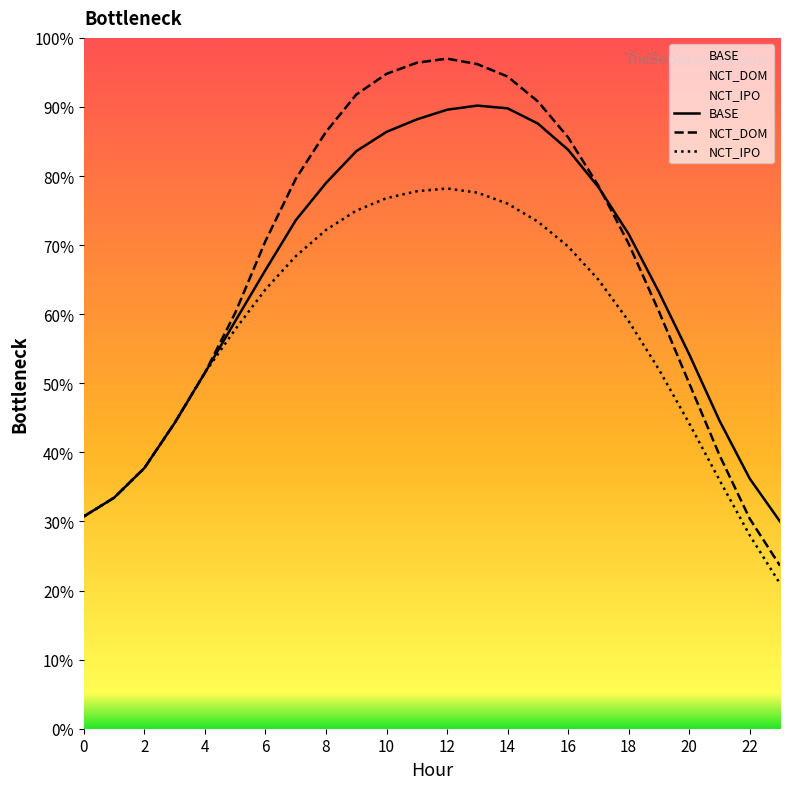

At which label does NCT_IPO reach its minimum?

23